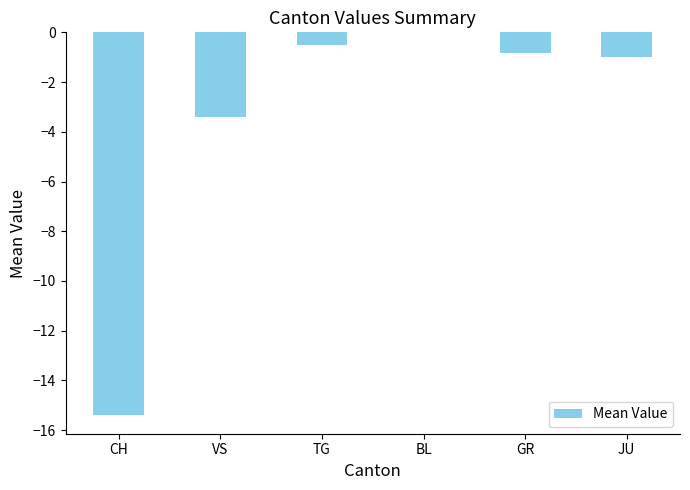

What is the sum of the values at VS and JU?

-4.4